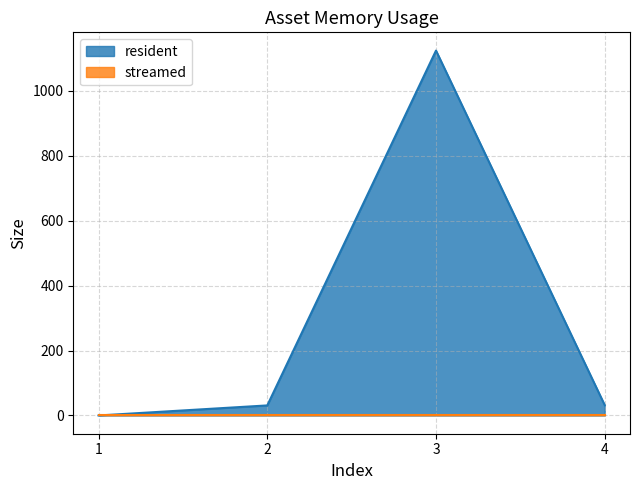

At which label is the value closest to 562?

4